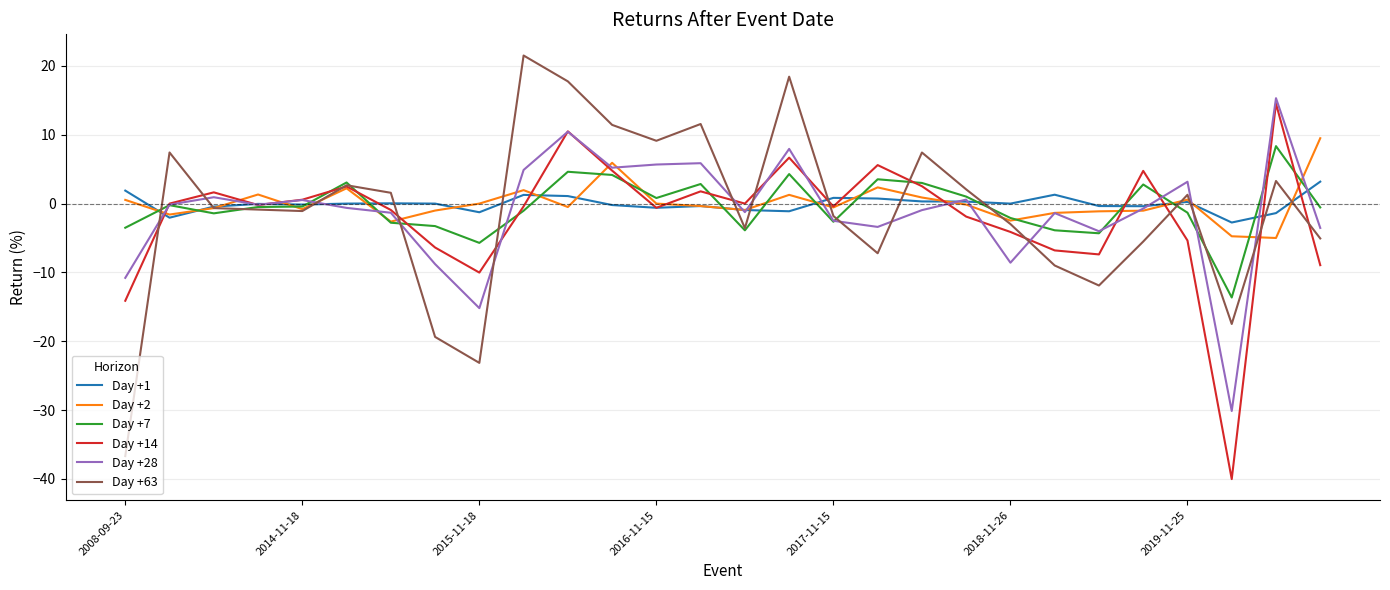

What is the lowest value of the Day +28 series?

-30.1